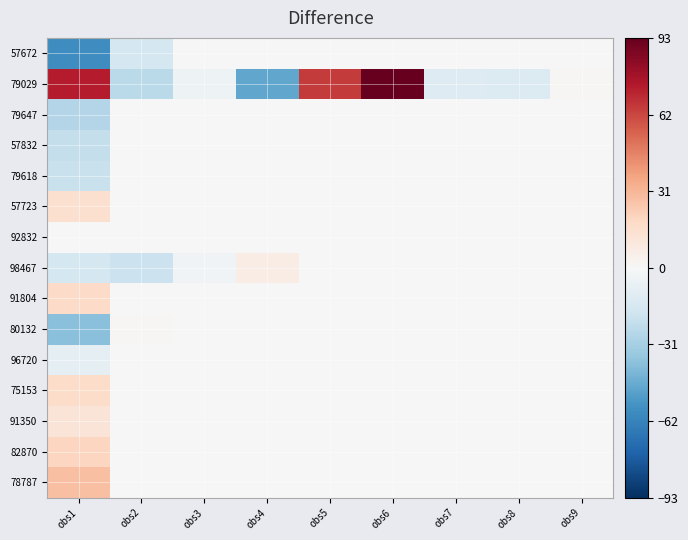

At which category is the sum across all series the highest?

obs6